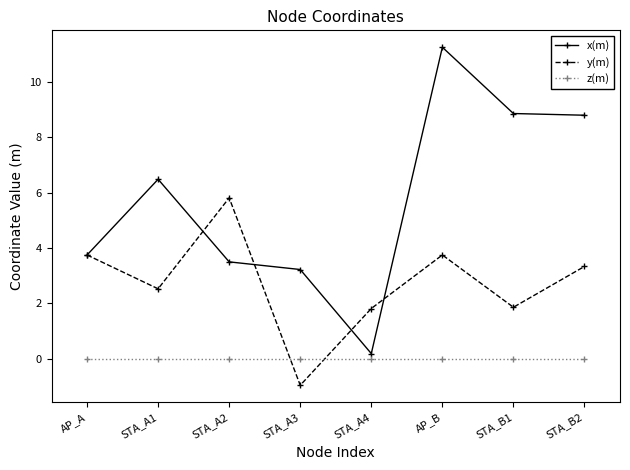

Rank the series by their maximum value, from highest to lowest.

x(m), y(m), z(m)